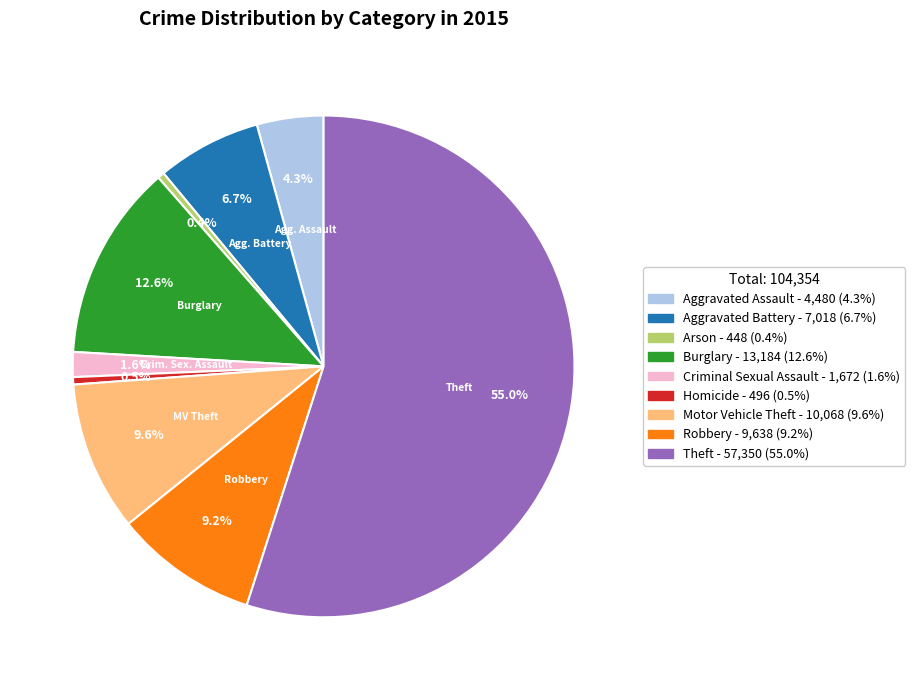

What percentage is NOT represented by Motor Vehicle Theft?

90.4%